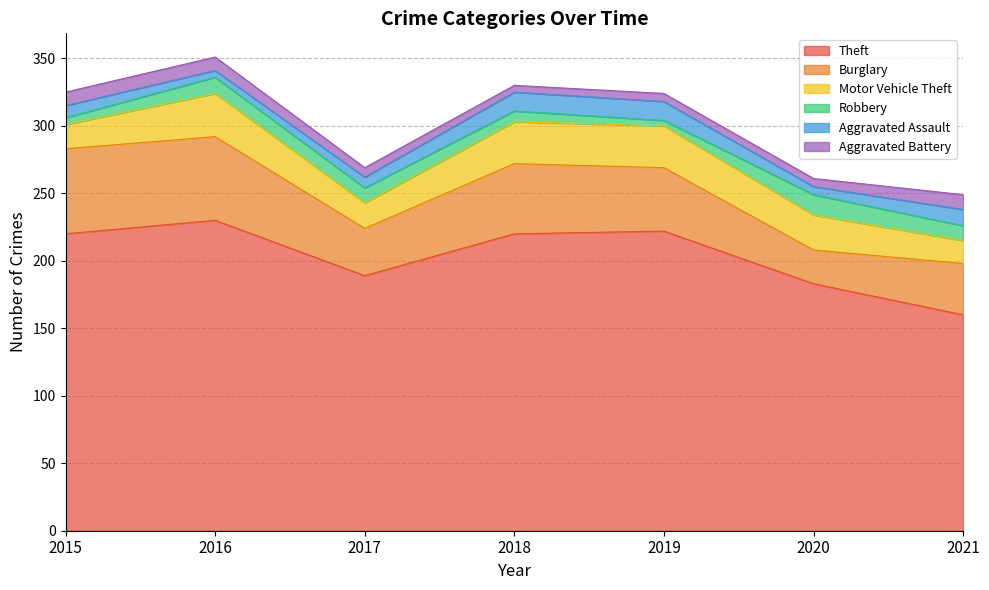

Does the chart have visible grid lines?

Yes